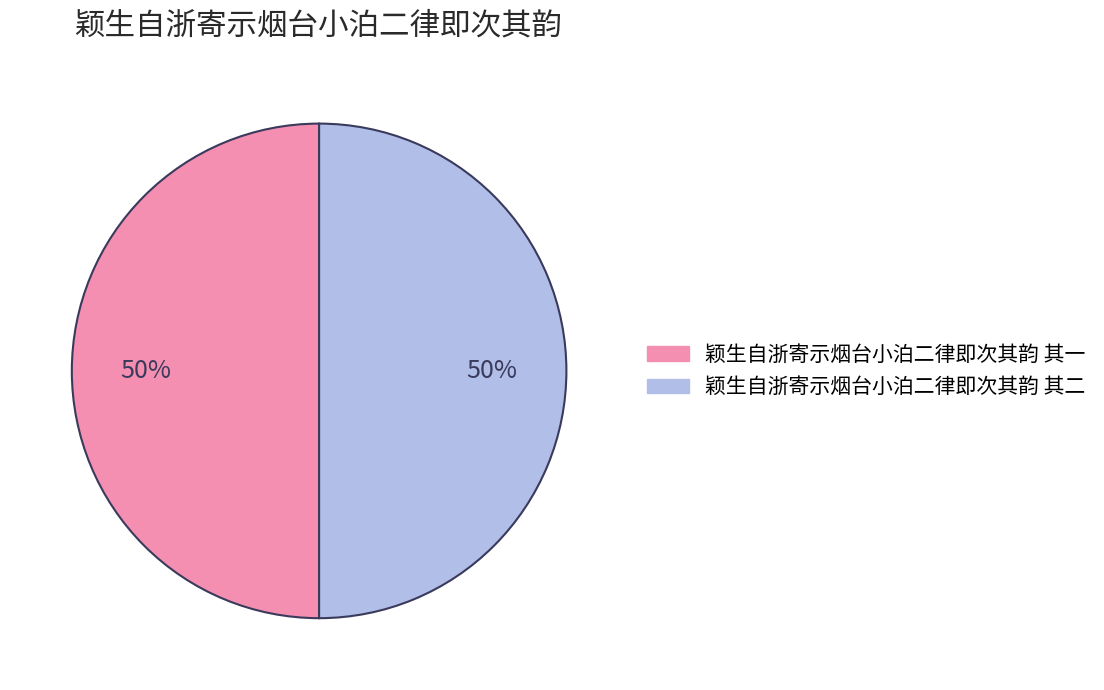

To the nearest percent, what portion does 颖生自浙寄示烟台小泊二律即次其韵 其一 represent?

50%